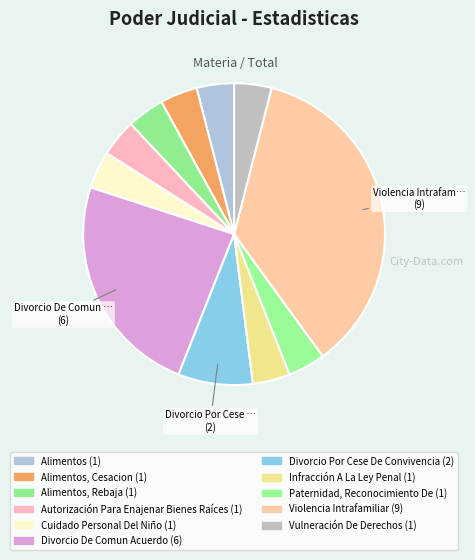

Which category has the biggest portion of the pie?

Violencia Intrafamiliar